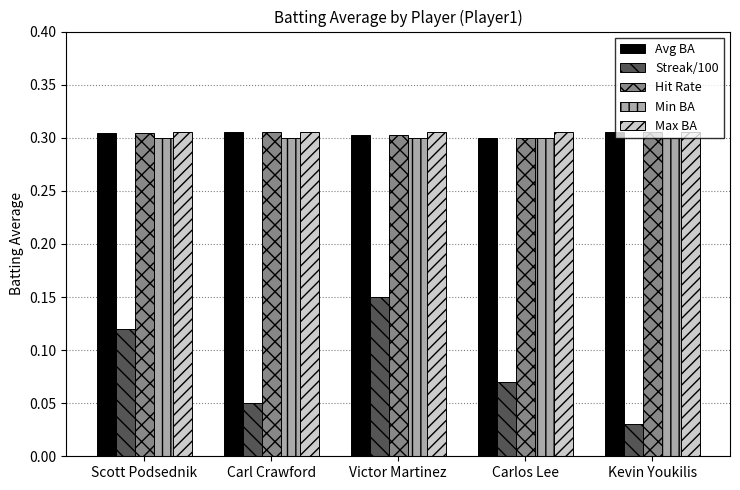

How many Streak/100 values are between 0 and 1?

5